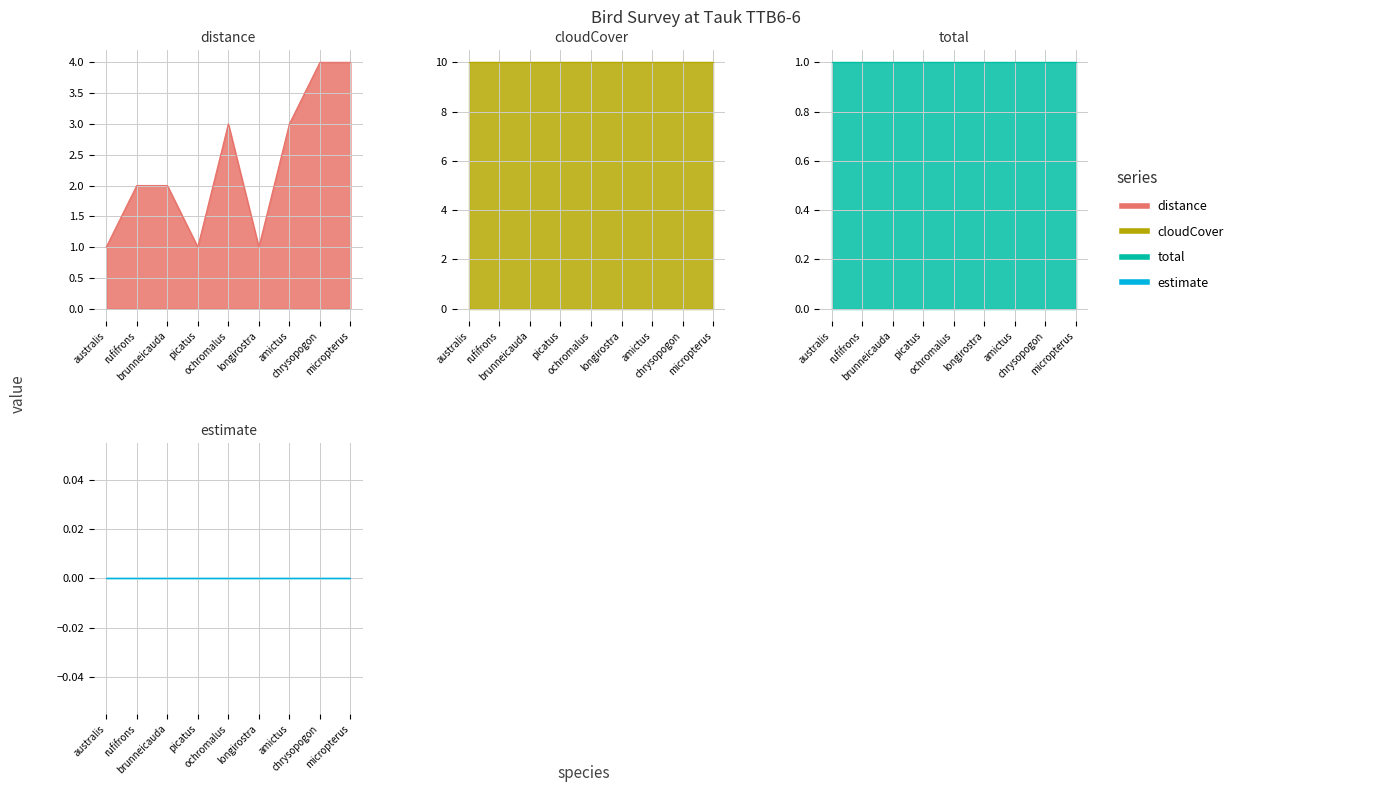

Is the value of cloudCover at Hemipus picatus greater than the value of estimate at Psilopogon australis?

Yes